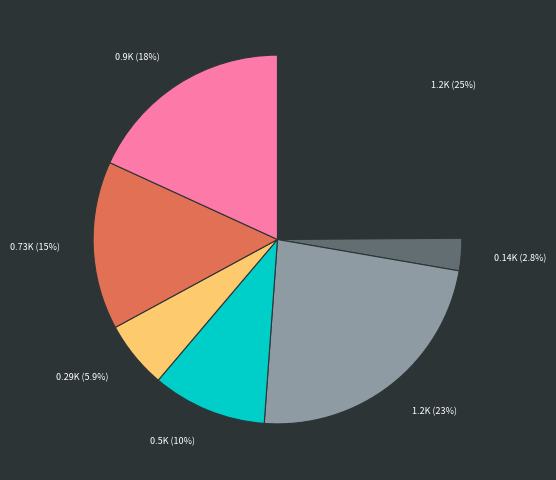

To the nearest percent, what is the difference between the largest and smallest slice percentages?

22%